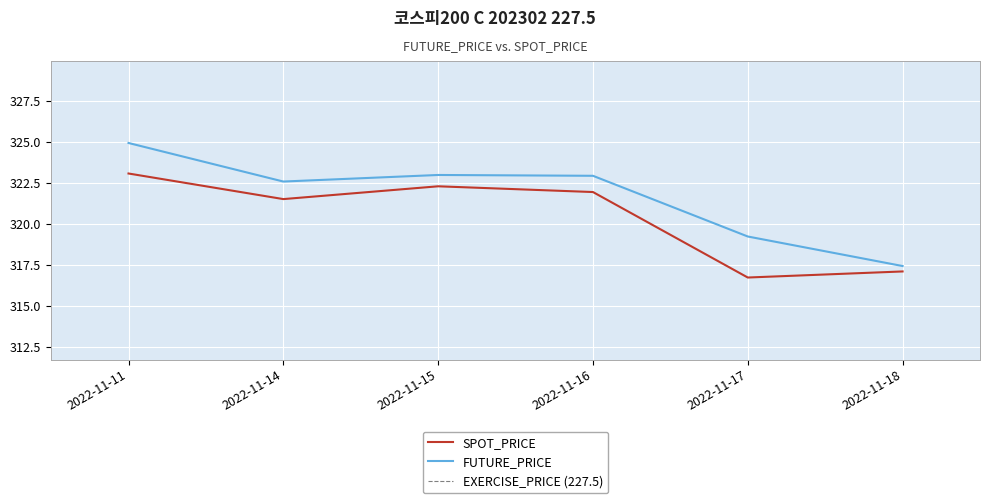

How many interior local valleys does the FUTURE_PRICE series have?

1